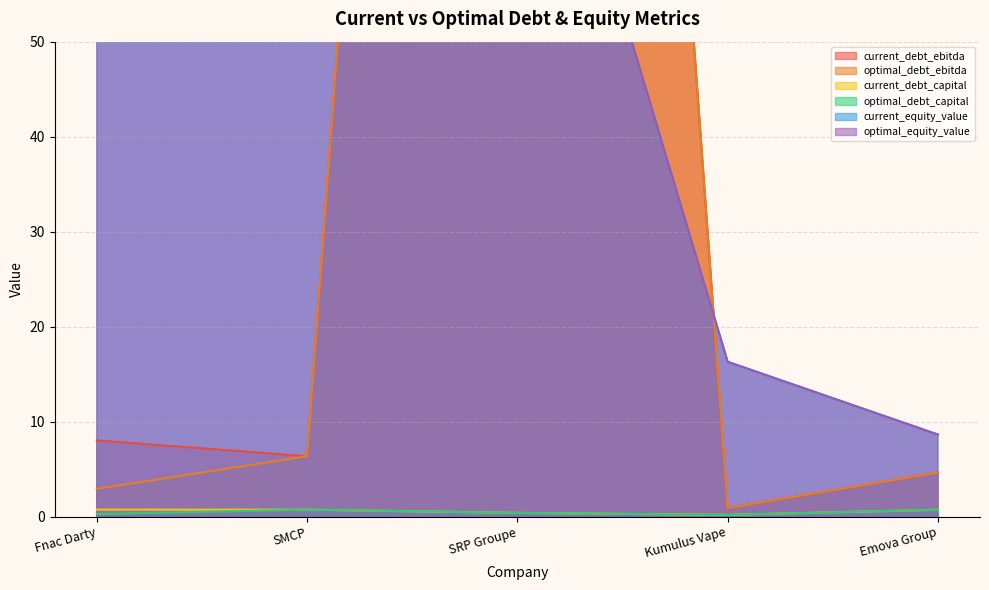

How many lines are shown in the chart?

6